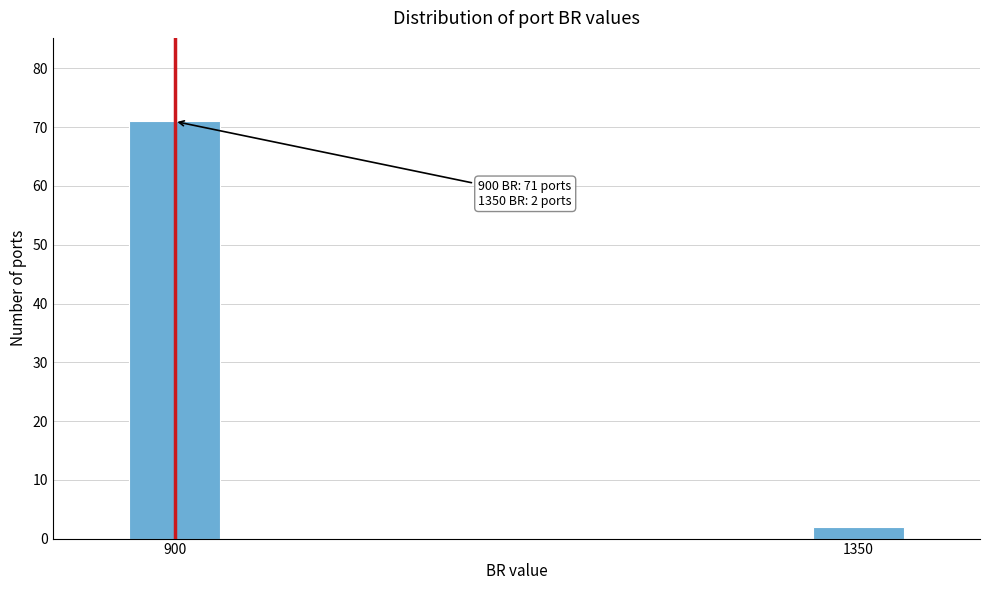

Reading left to right, what are all the values shown in this chart?

71	2